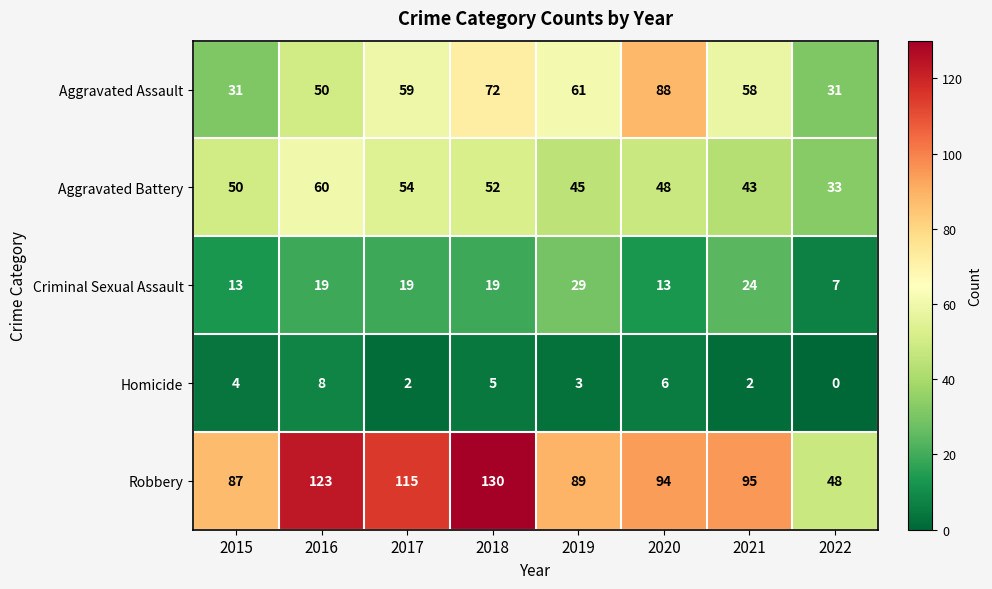

What is the sum of the Aggravated Assault values at 2015 and 2020?

119